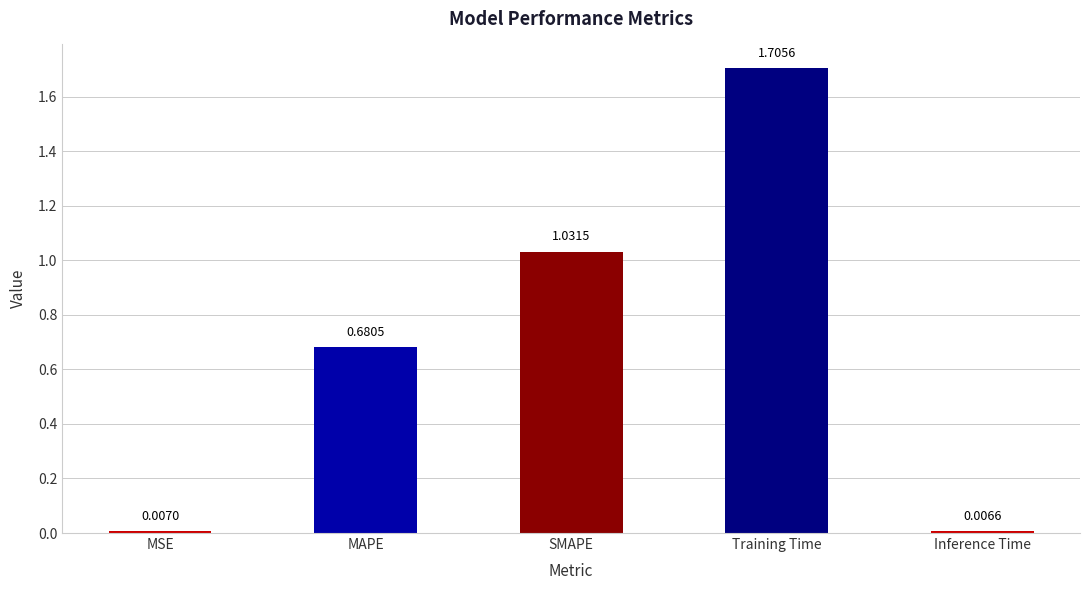

How many bars are there in total?

5